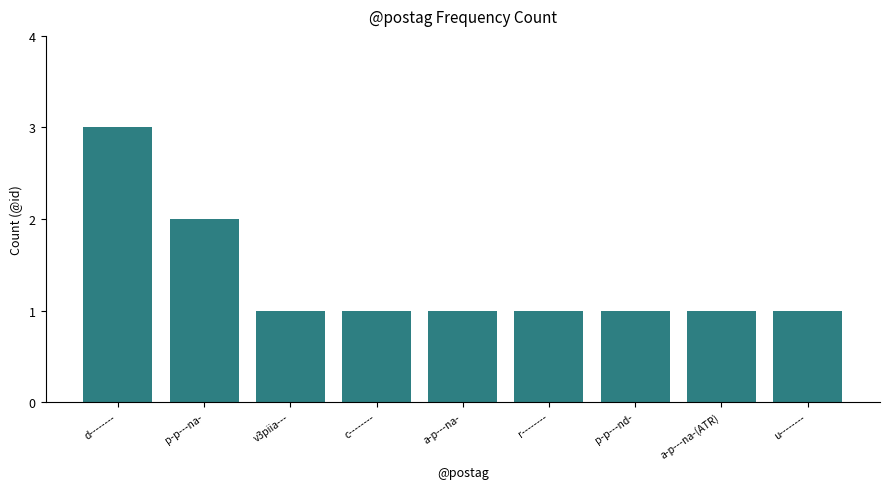

True or false: the data shows 1 at u--------.

True